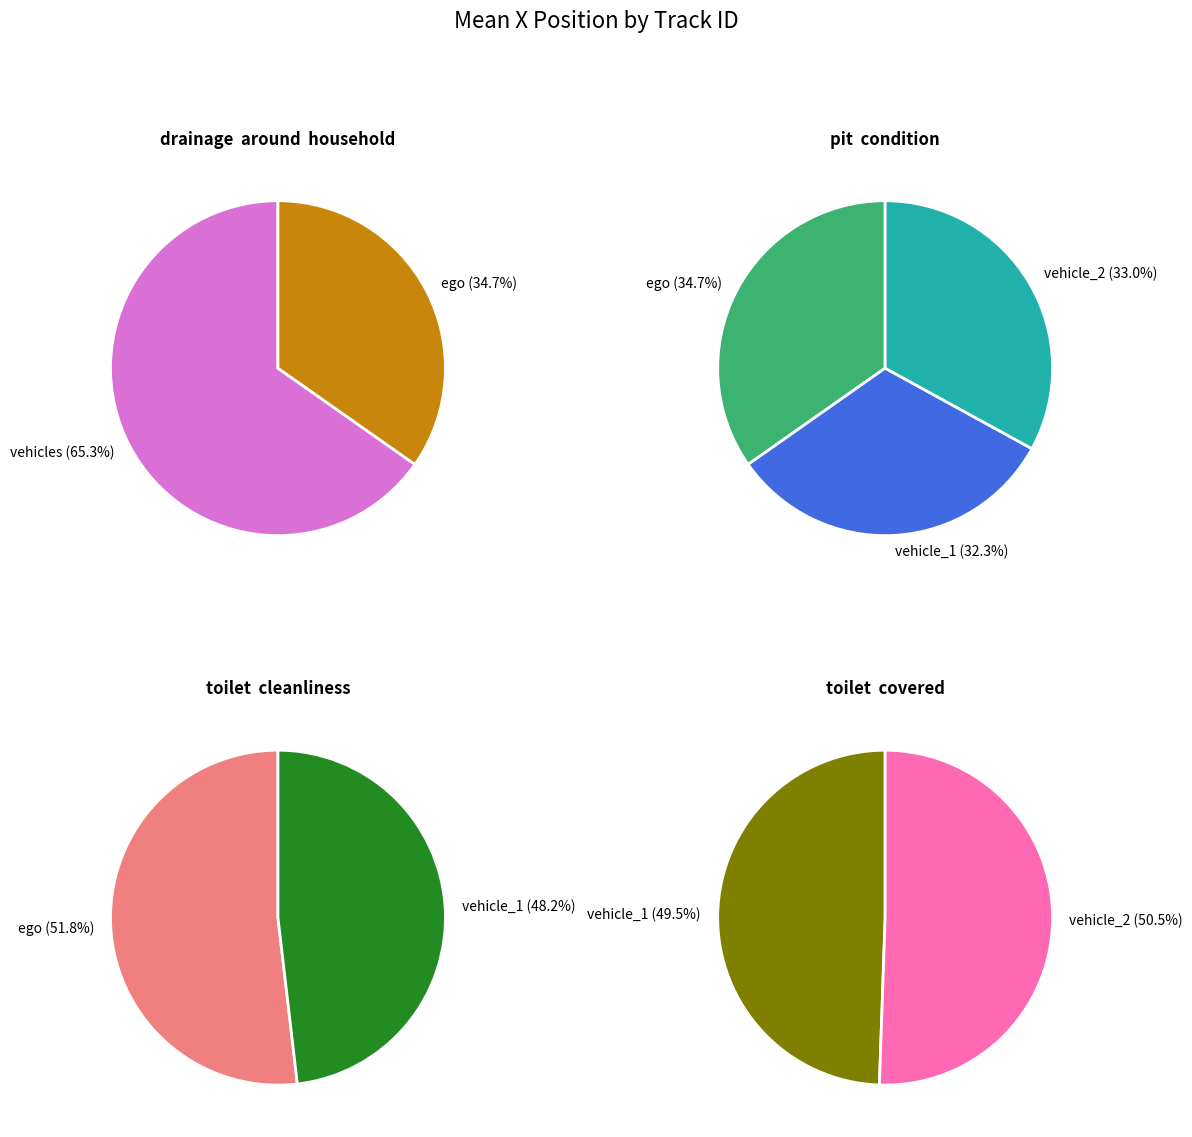

What is the total percentage of vehicle_1 and ego?

67.0%